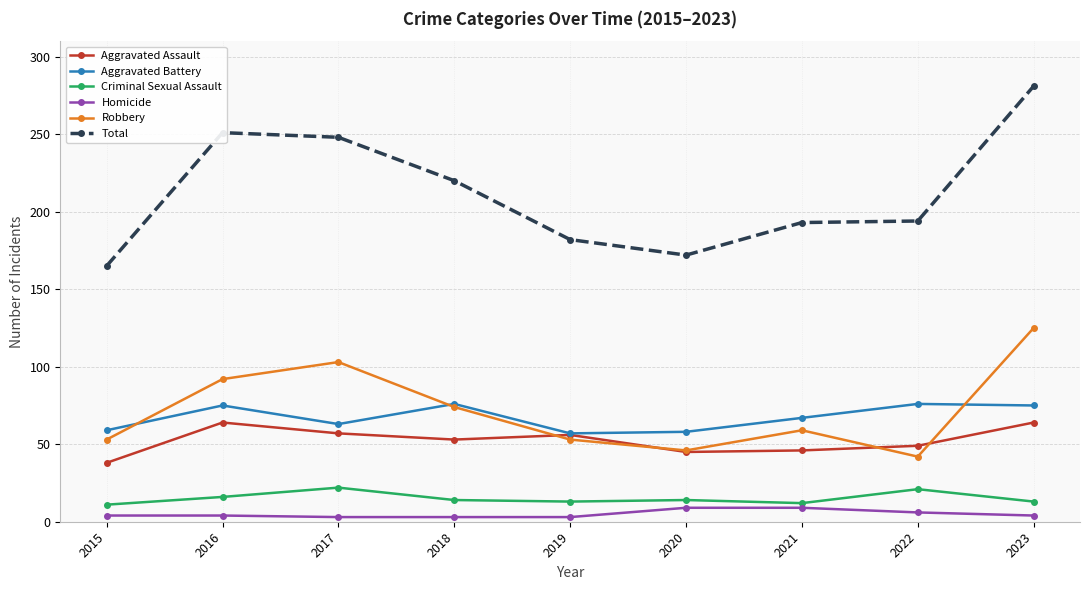

True or false: Criminal Sexual Assault and Aggravated Battery cross at least once.

False